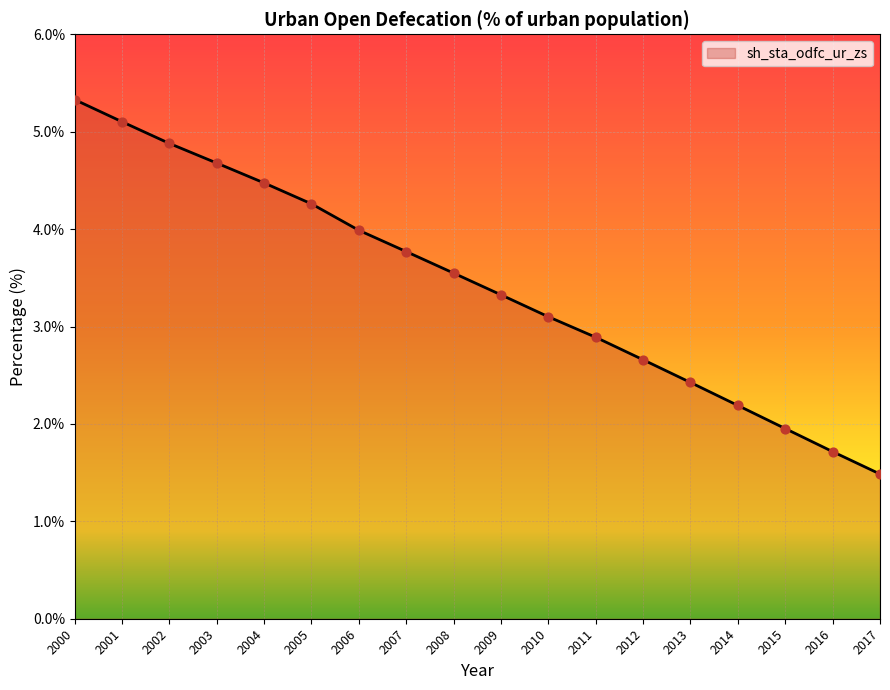

What is the change in value from 2003 to 2007?

-0.9